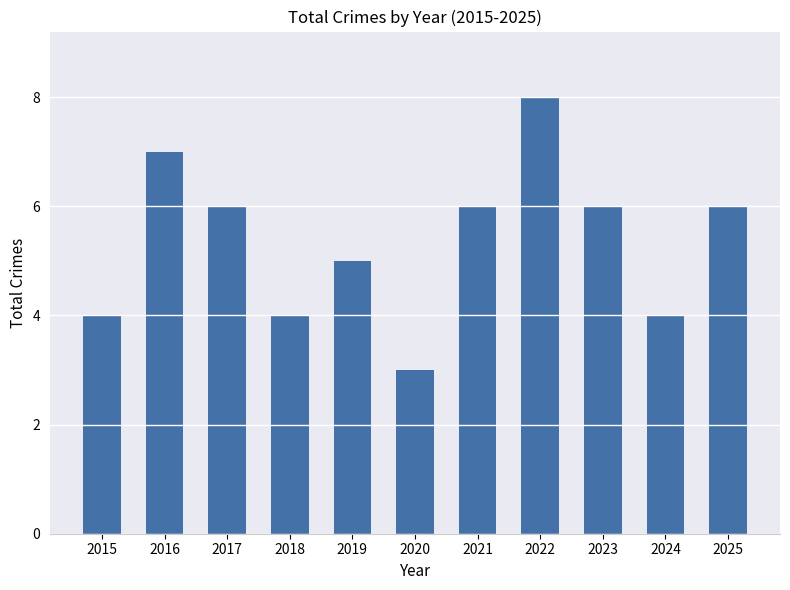

Reading left to right, extract all data points from this chart.

4	7	6	4	5	3	6	8	6	4	6